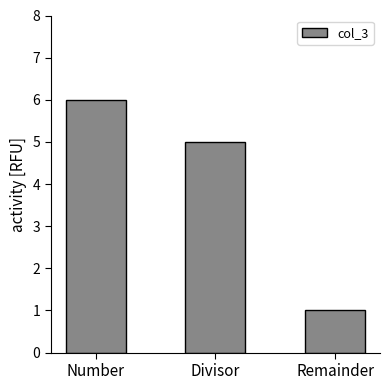

What is the change in value from Number to Divisor?

-1